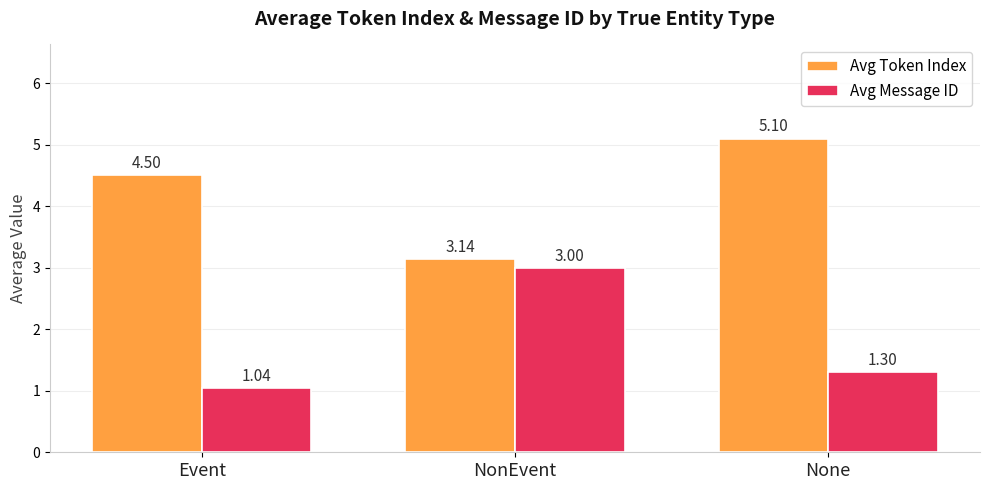

Is the value of Avg Token Index at NonEvent greater than the value of Avg Message ID at Event?

Yes